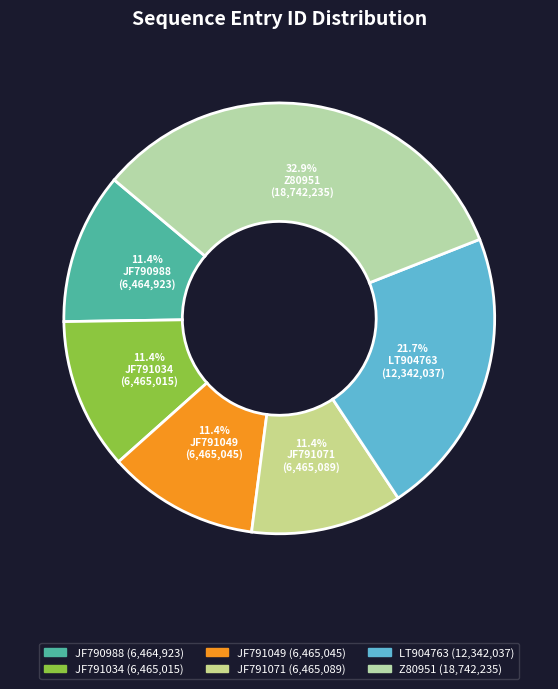

True or false: Z80951 accounts for 33% of the total.

True